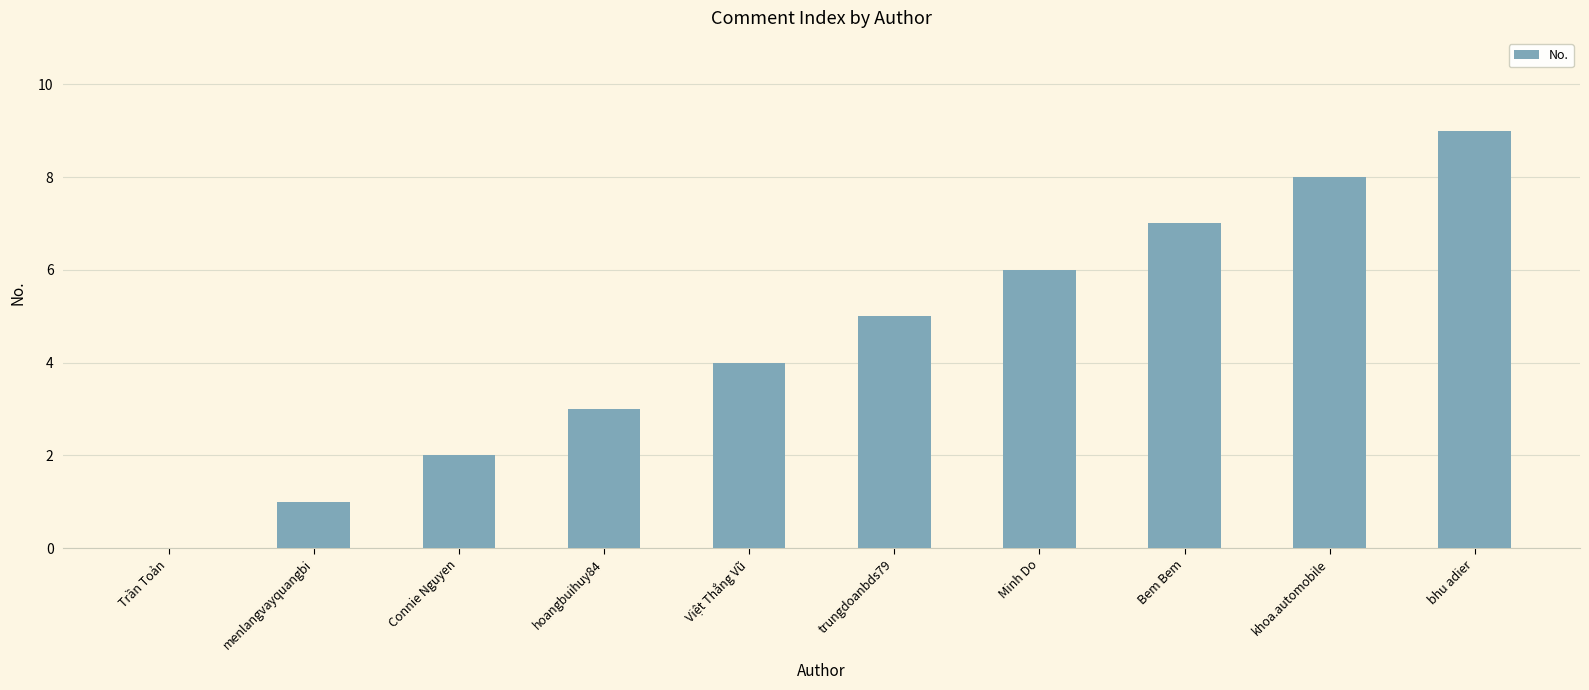

What is the sum of the values at khoa.automobile and Việt Thắng Vũ?

12